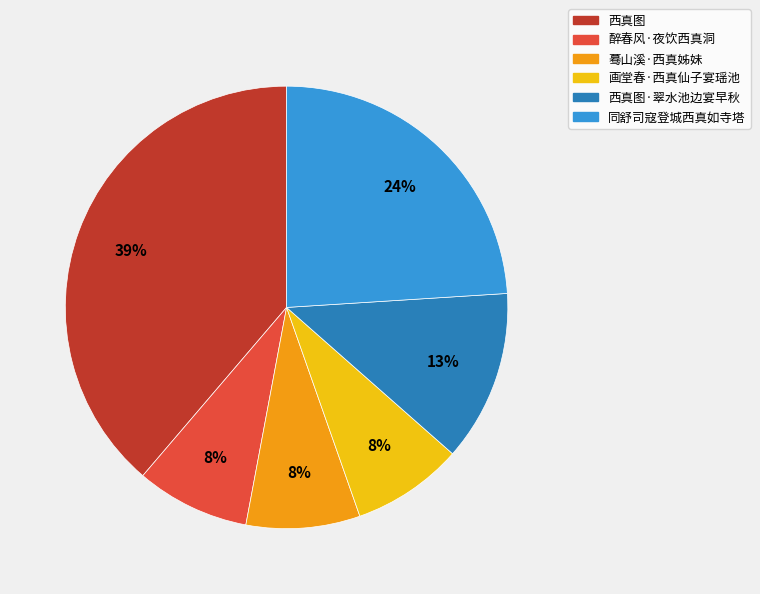

Which category has the biggest portion of the pie?

西真图